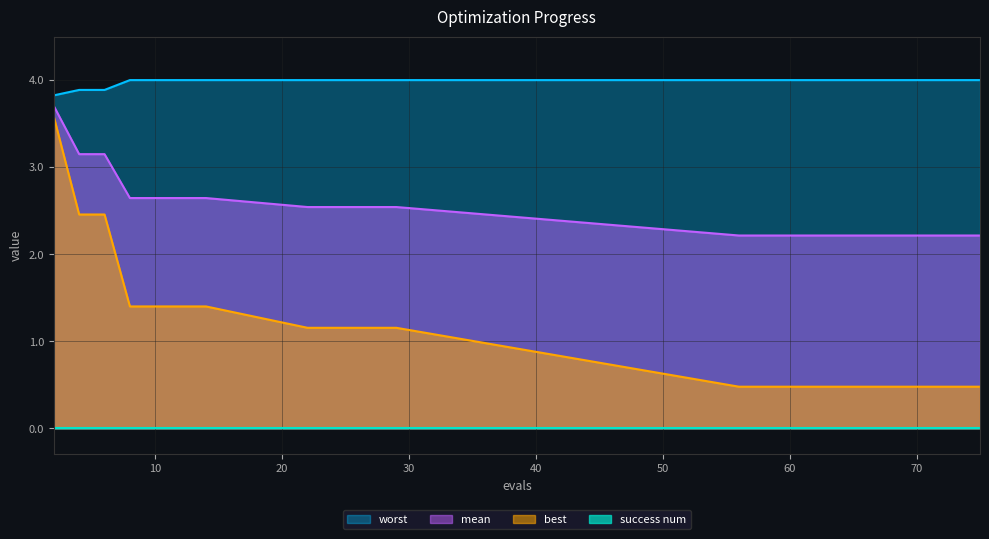

Which has a higher value, 4 or 66?

4